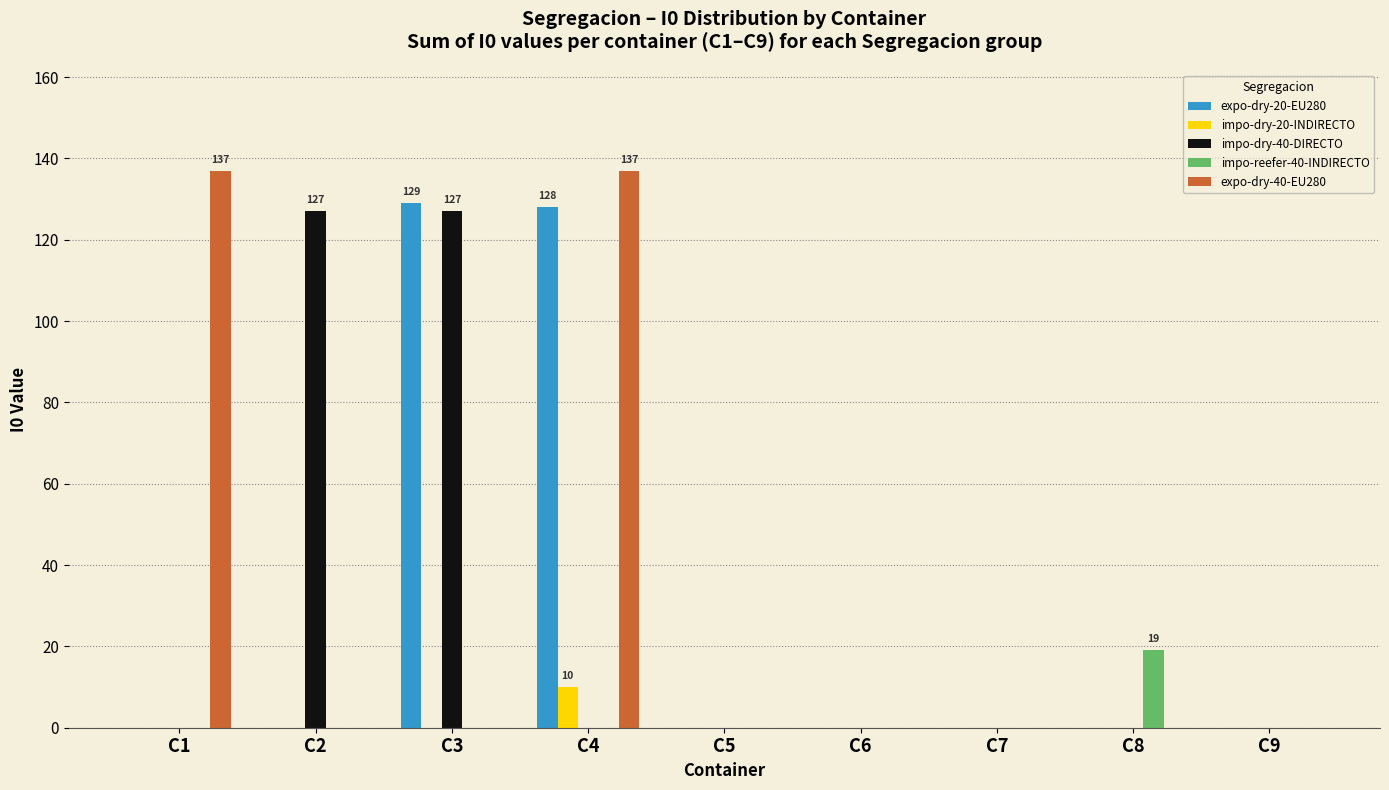

True or false: expo-dry-40-EU280 has a value of 0 at C5.

True